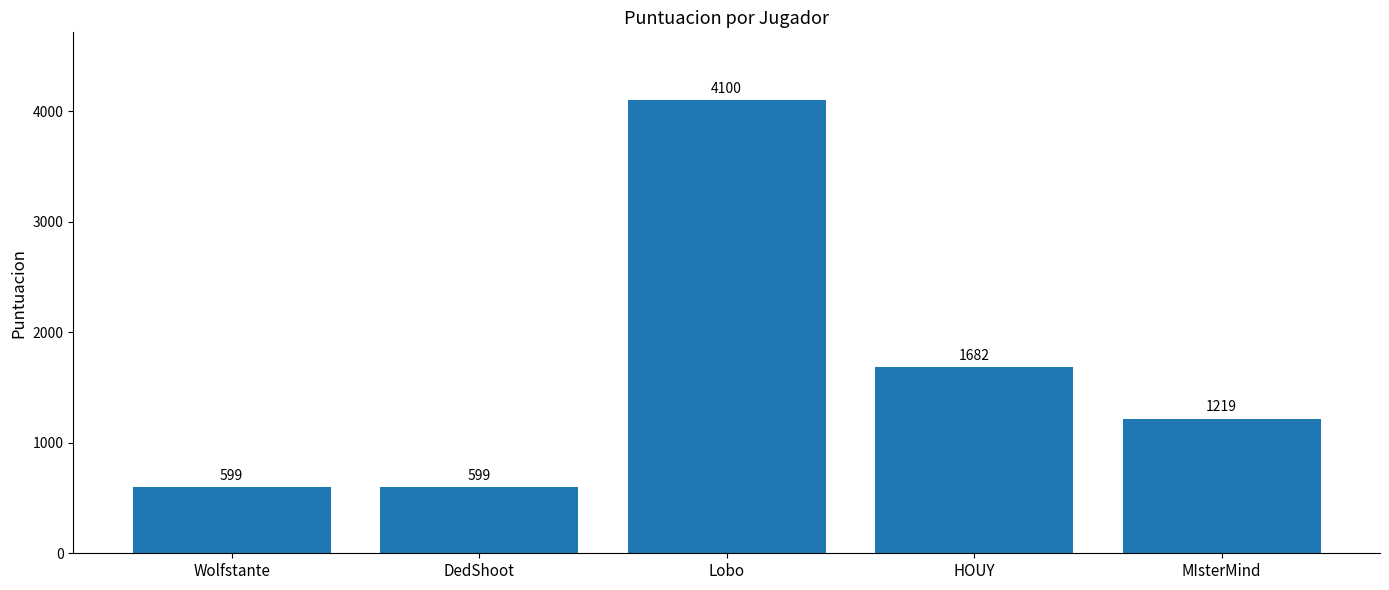

Between HOUY and DedShoot, which is larger?

HOUY